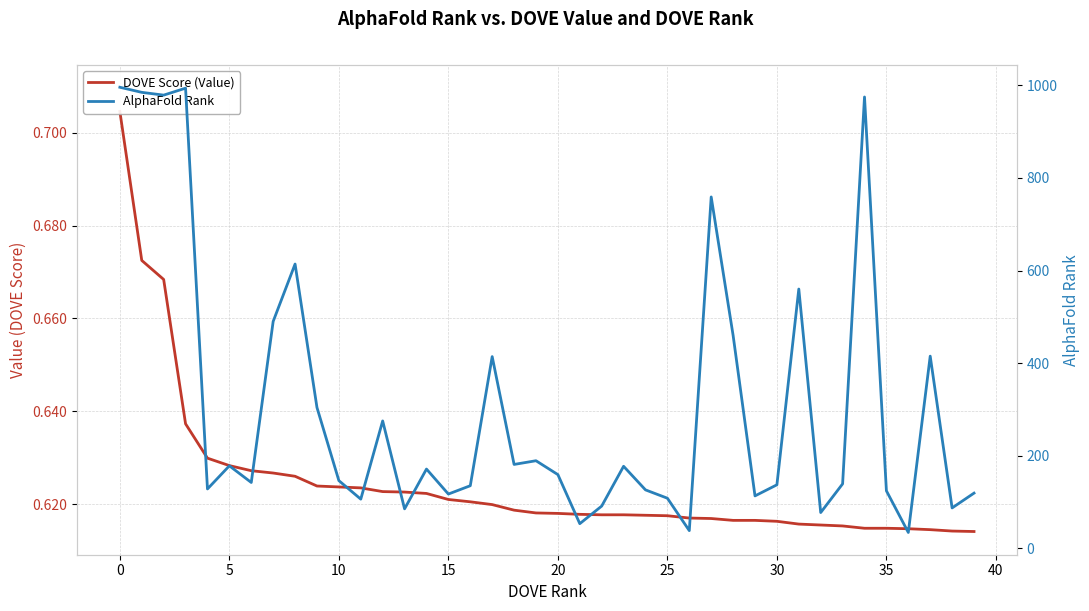

Which category has the lowest value in the AlphaFold Rank series?

36